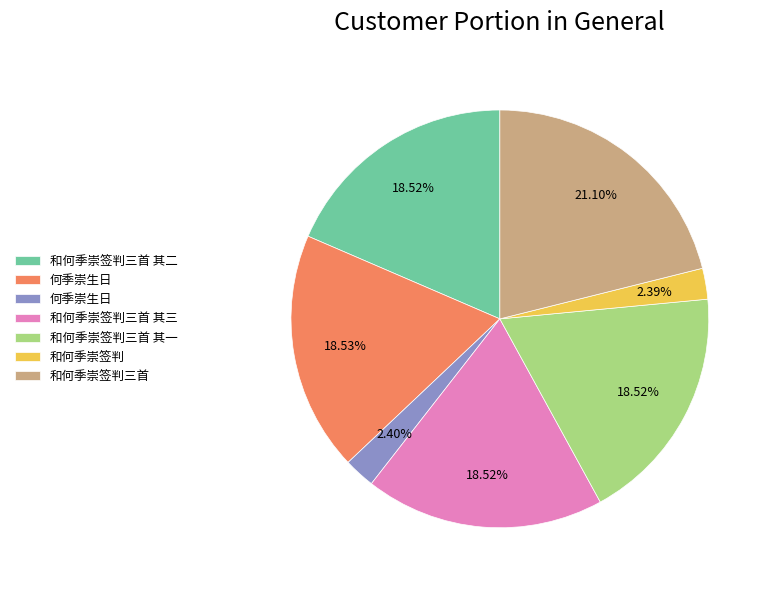

Is there a majority slice in this chart?

No